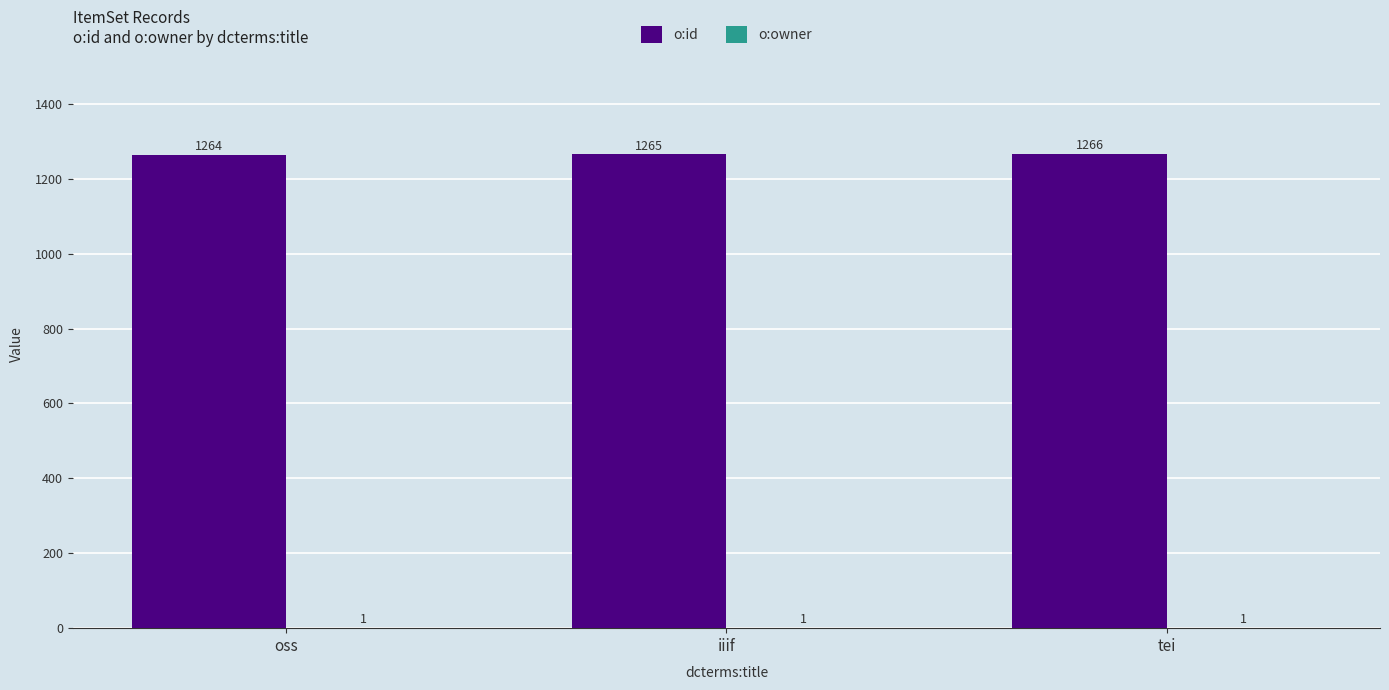

Which category has the highest value across all series?

tei